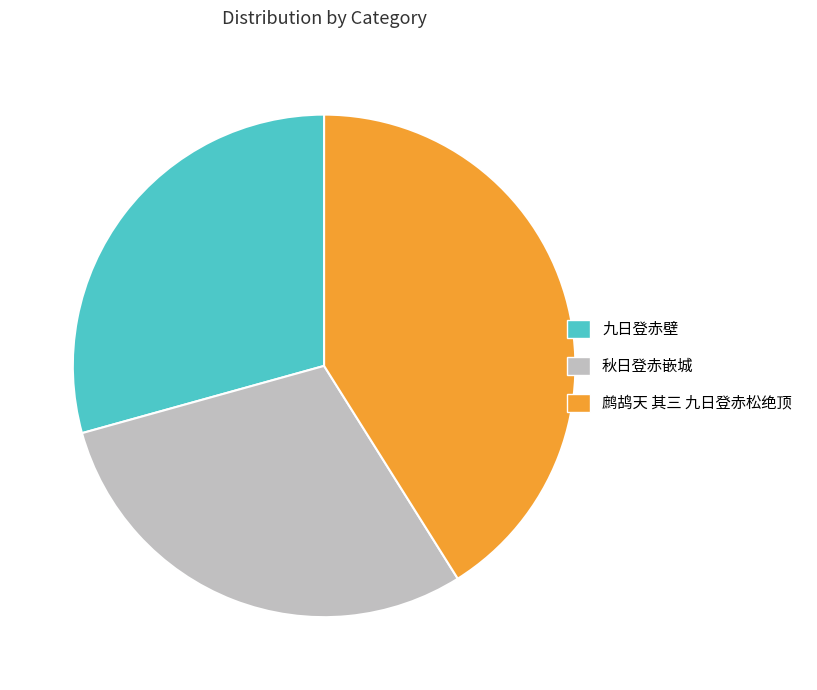

The 秋日登赤嵌城 slice represents 17% of the pie. True or false?

False